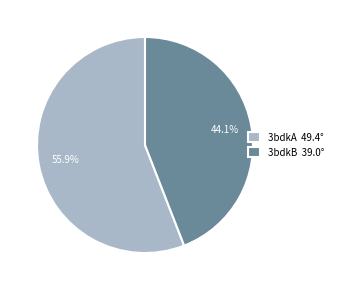

Rank the categories by value from lowest to highest.

3bdkB, 3bdkA